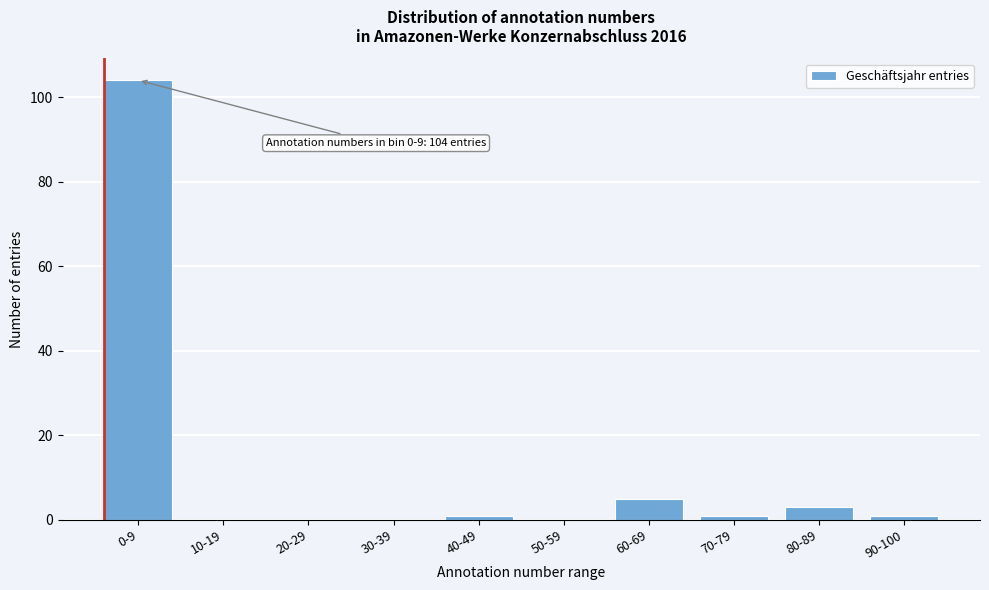

Reading right to left, list all the values displayed in this chart.

90-100=1	80-89=3	70-79=1	60-69=5	50-59=0	40-49=1	30-39=0	20-29=0	10-19=0	0-9=104